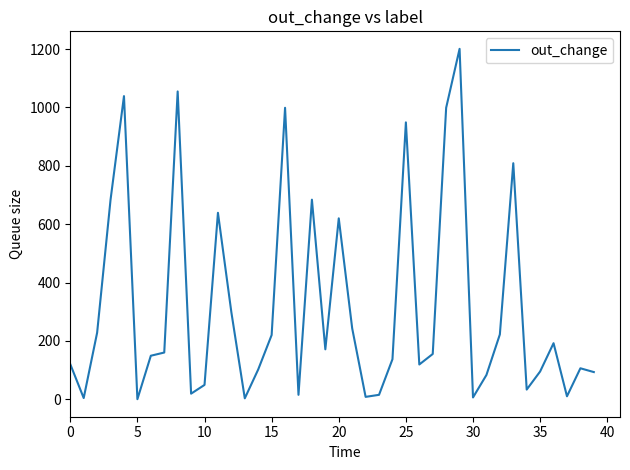

What is the difference between the maximum and minimum values?

1201